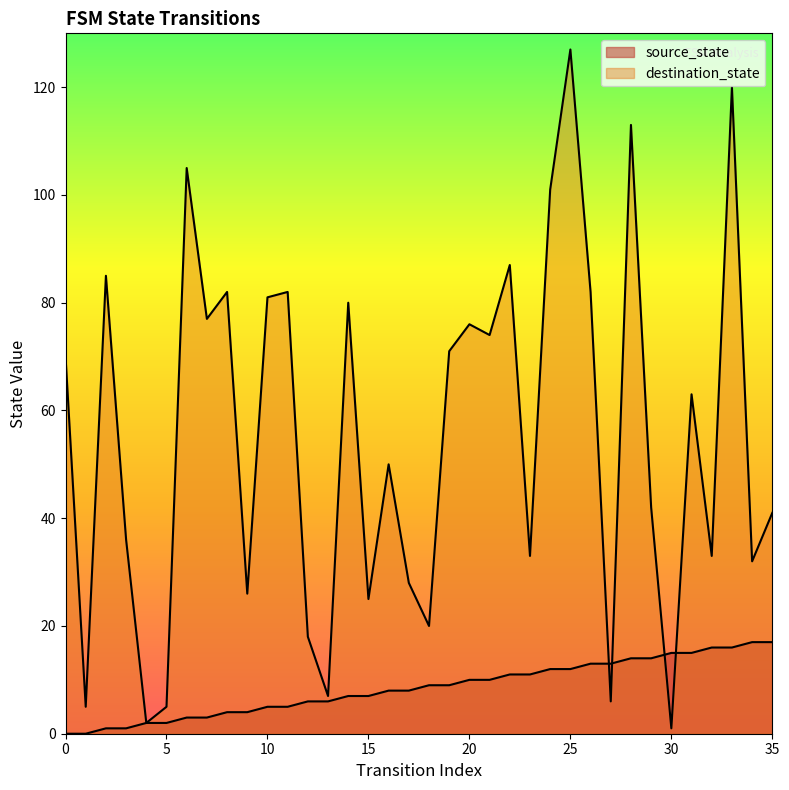

Is it true that source_state equals 2 at 4?

True